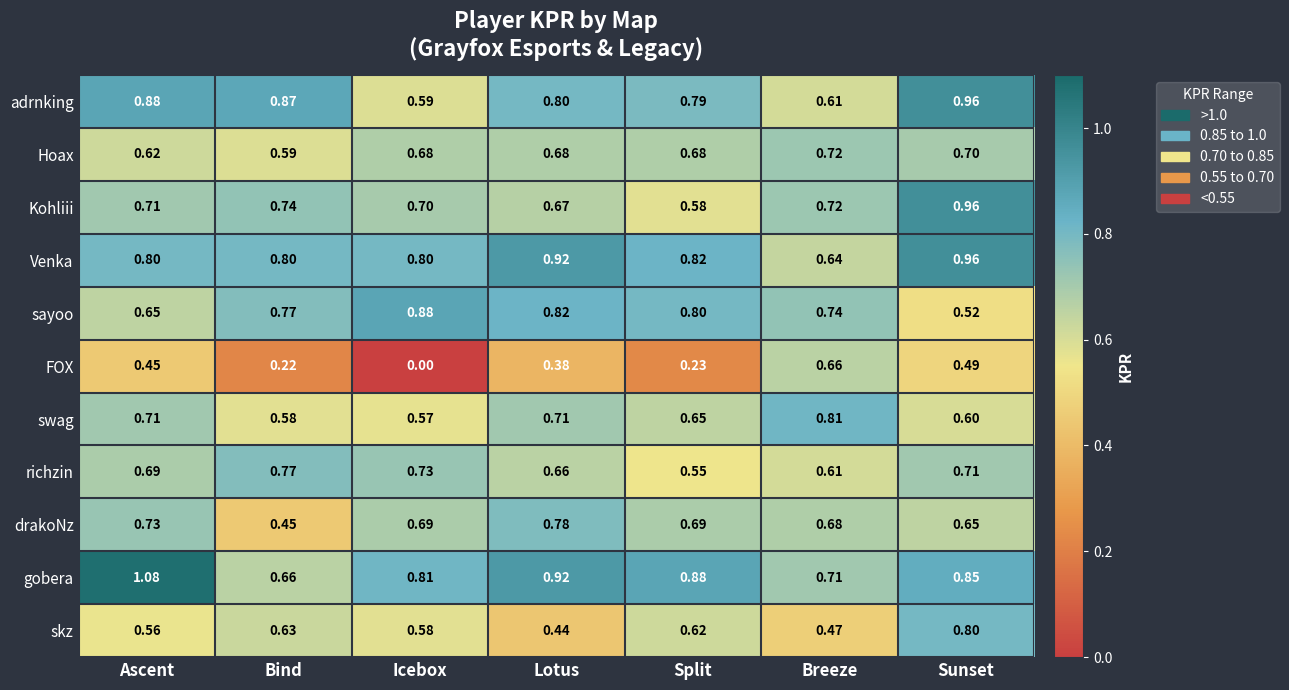

Where is swag nearest to the value 0?

Icebox